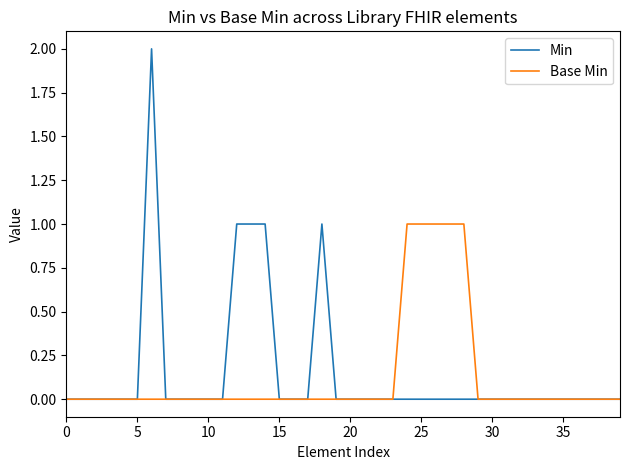

List the series in order of their peak value, highest first.

Min, Base Min